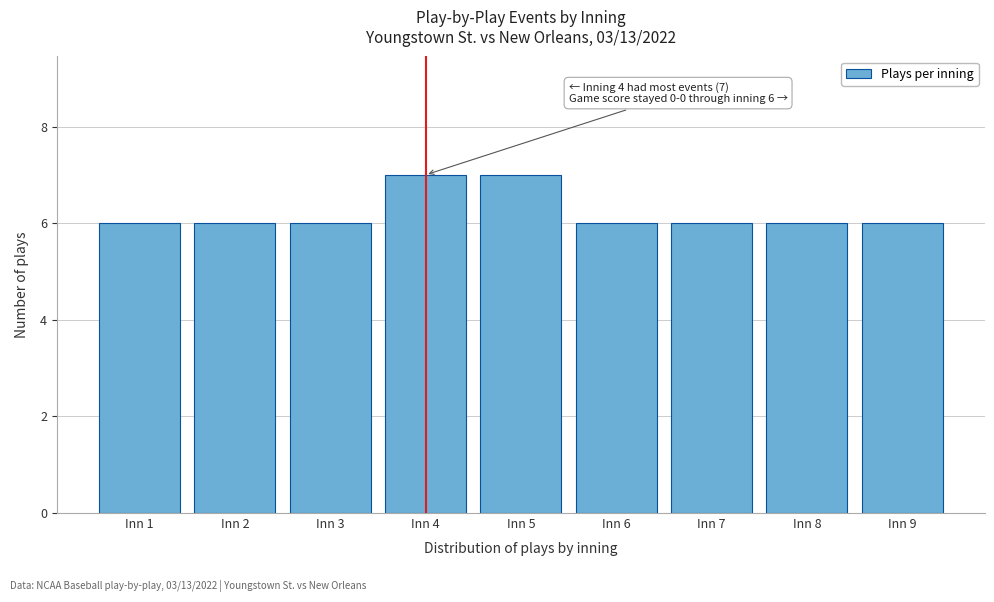

Reading left to right, what are all the values shown in this chart?

6	6	6	7	7	6	6	6	6